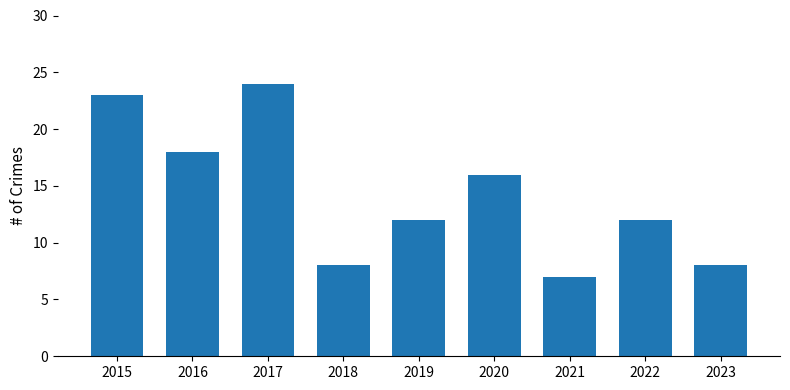

What is the approximate value at 2018, to the nearest 5?

10